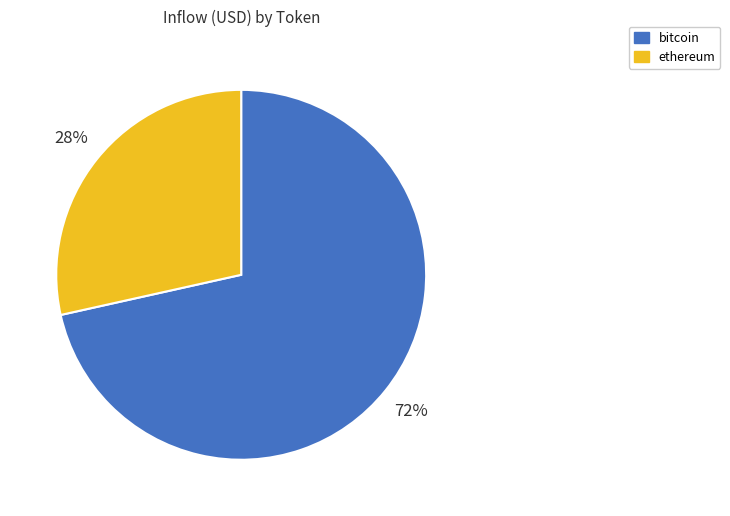

Is there any slice that represents more than half of the pie?

Yes